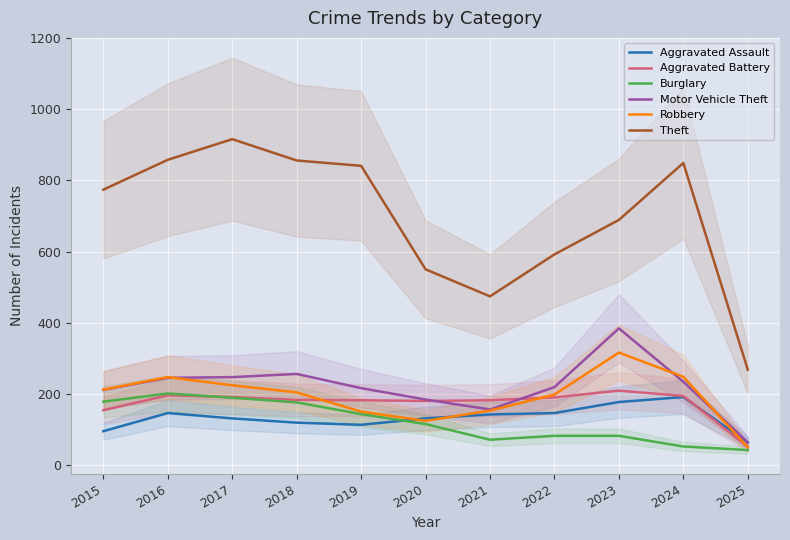

Which has a higher value, 2025 or 2020?

2020